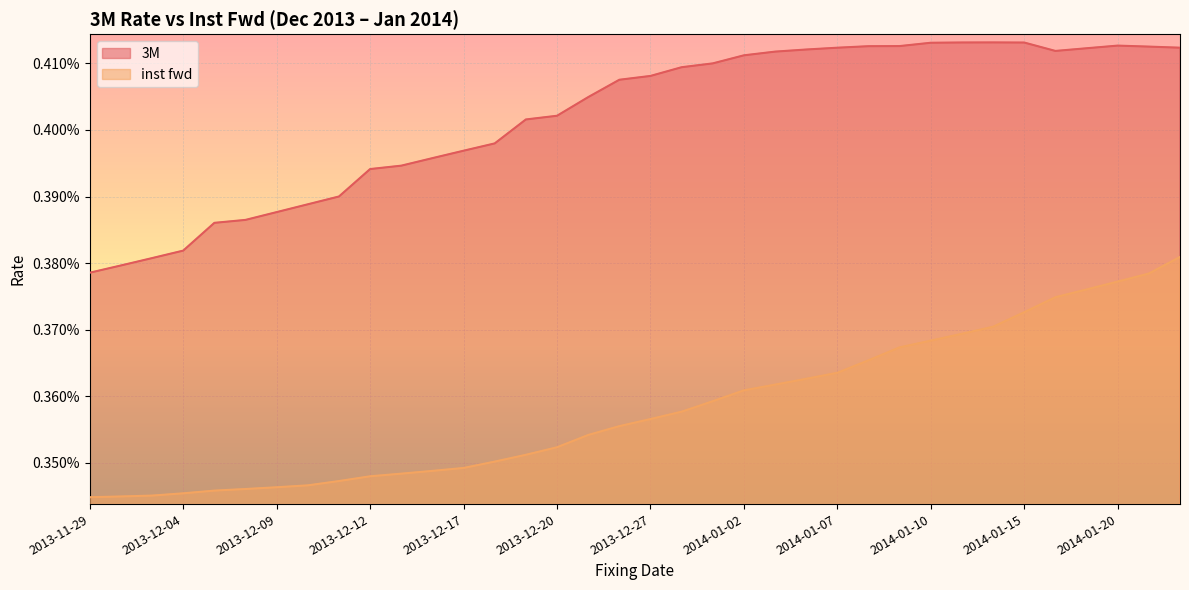

List the series in order of their overall mean, highest first.

3M, inst fwd